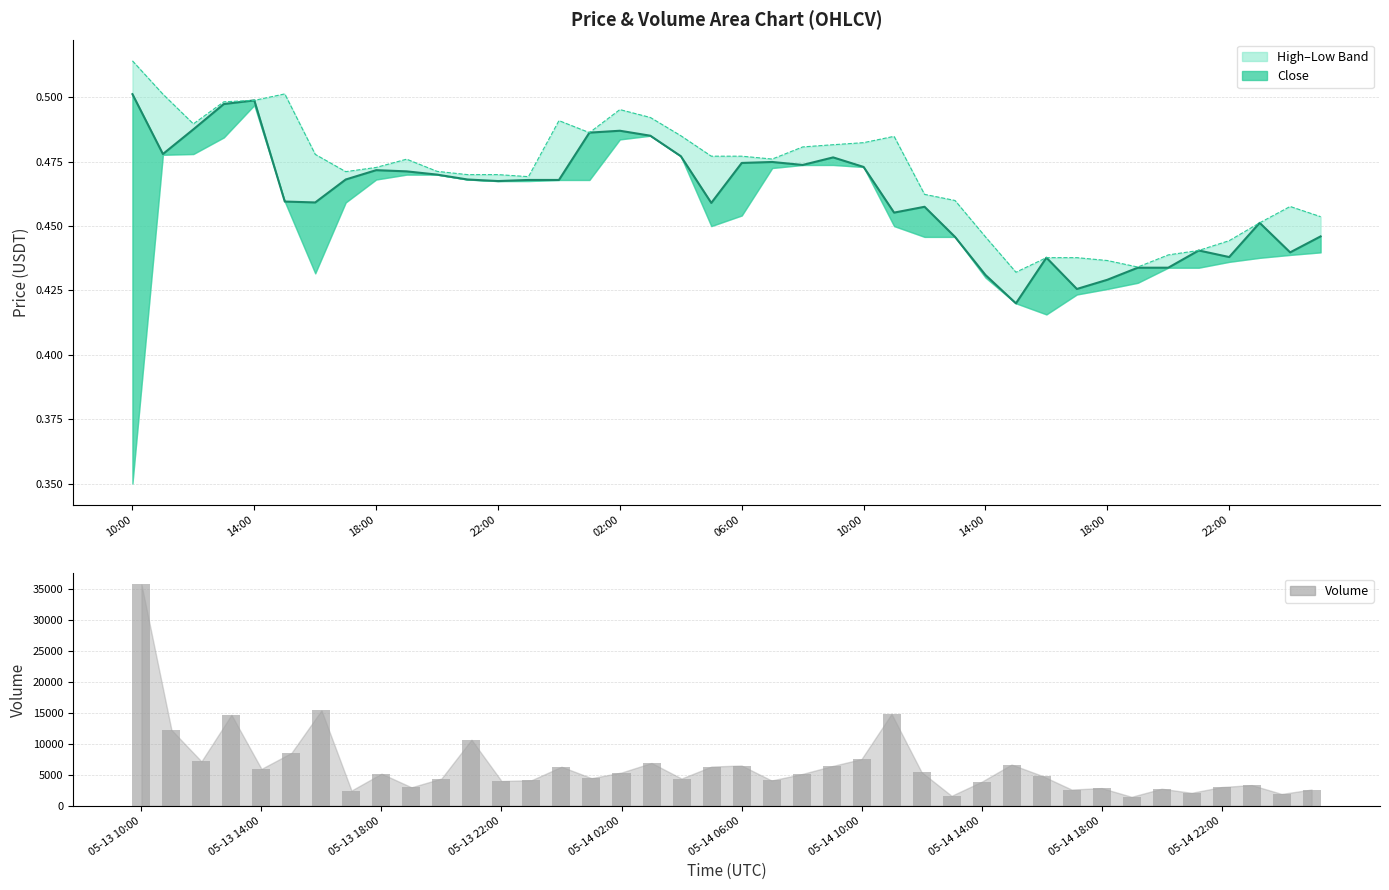

What is the sum of all close line values?

18.5